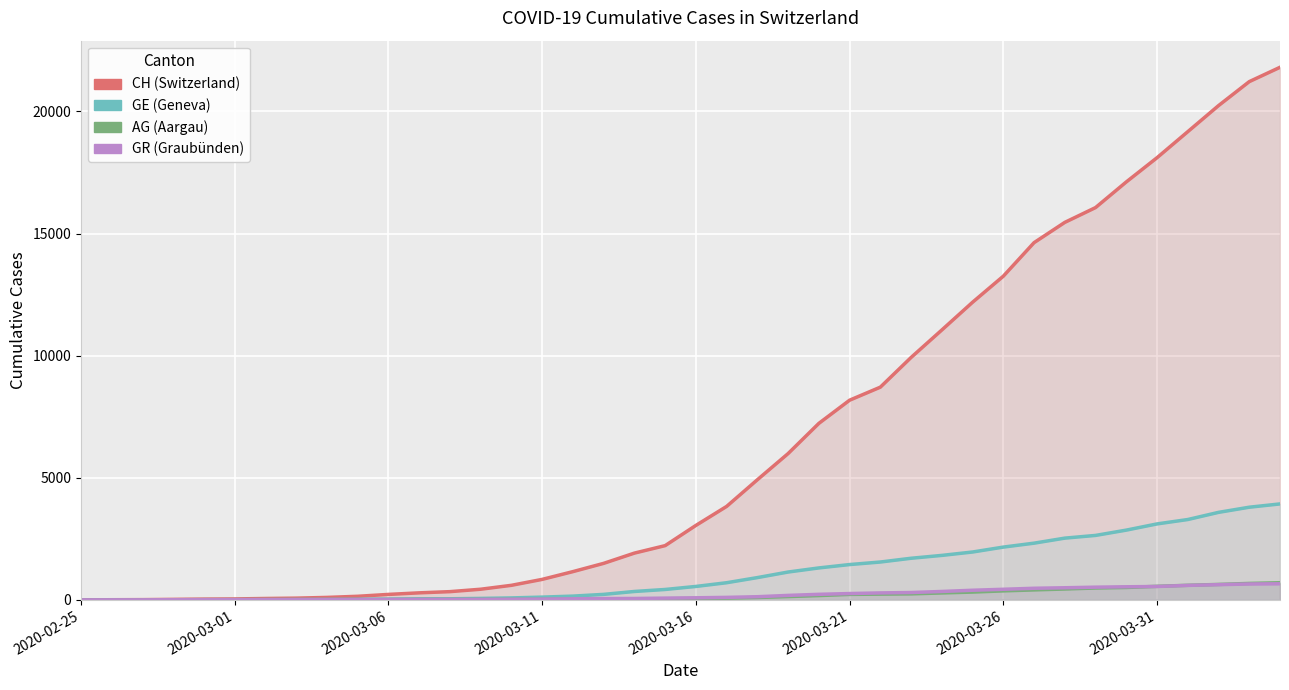

True or false: GR and GE intersect in this chart.

True